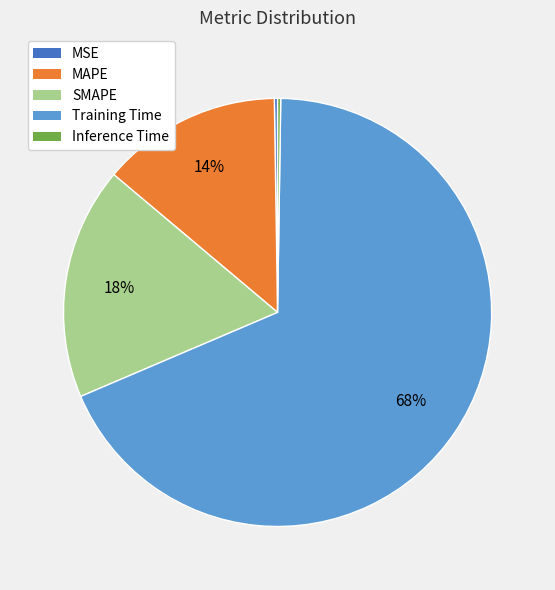

Does Training Time represent more than half of the total?

Yes